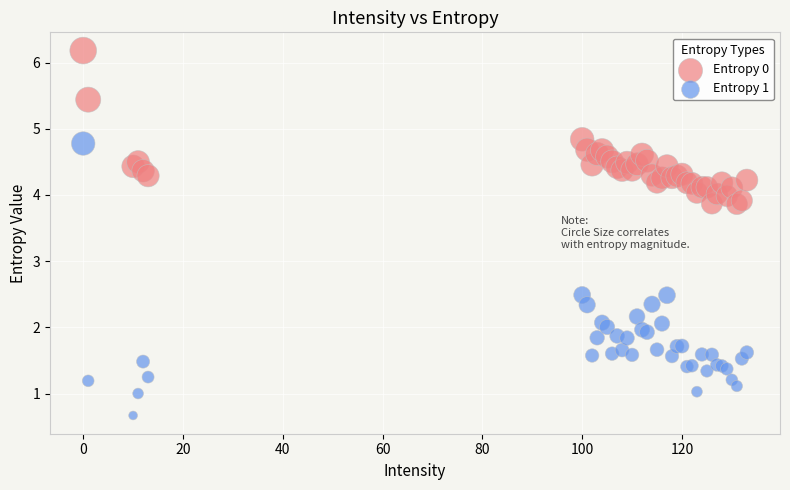

Which series has the largest Y range (max minus min)?

Entropy 1